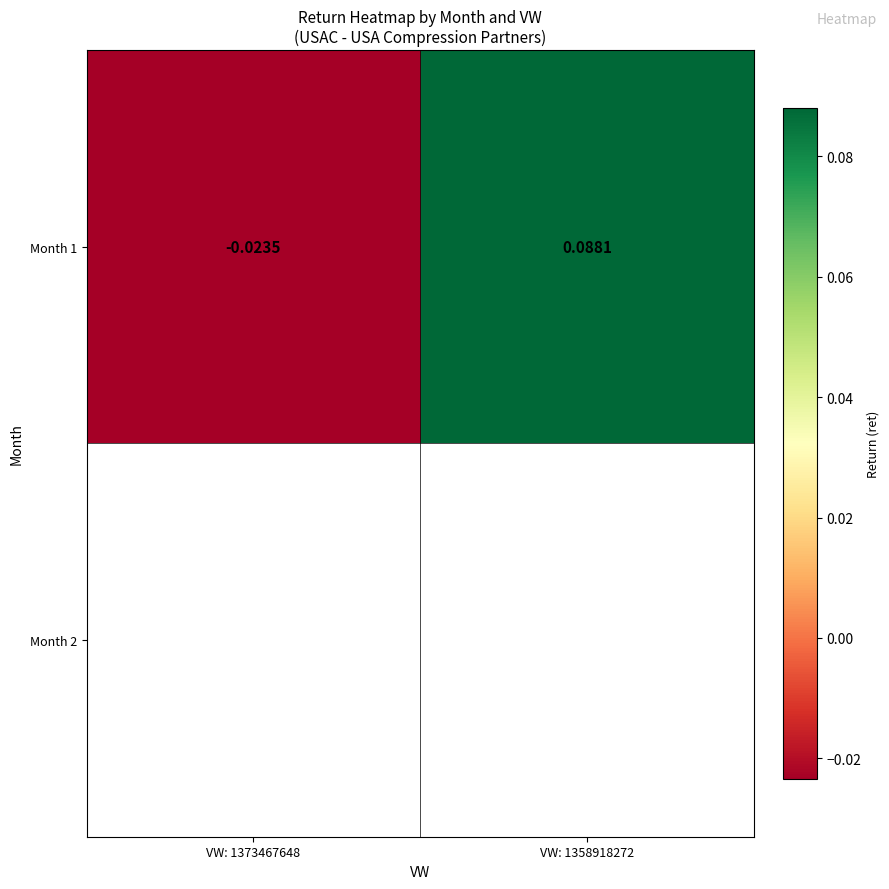

What is the sum of all values?

0.1